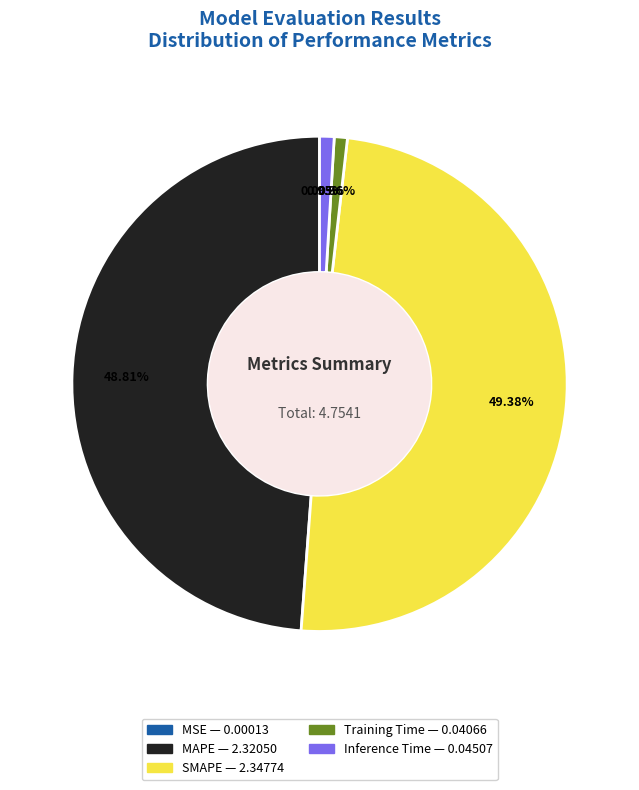

Which slice is the largest?

SMAPE